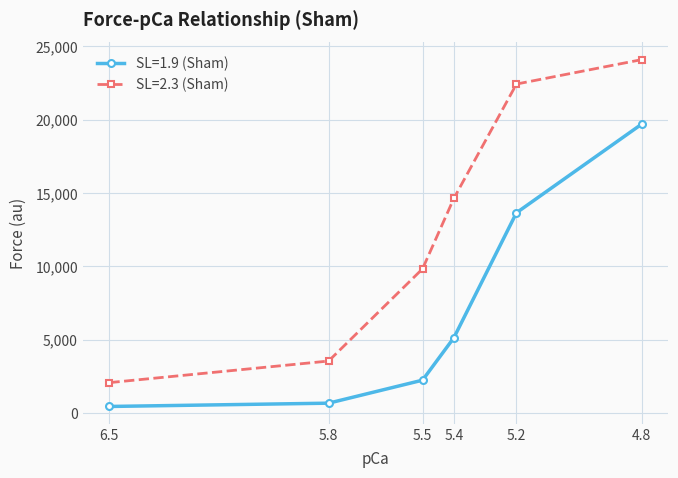

What is the value of the SL=1.9 (Sham) point at the 1st from the left?

436.7